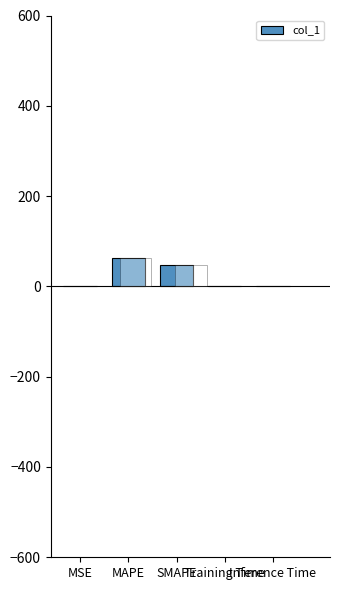

List the labels in order of value, largest first.

MAPE, SMAPE, Inference Time, Training Time, MSE